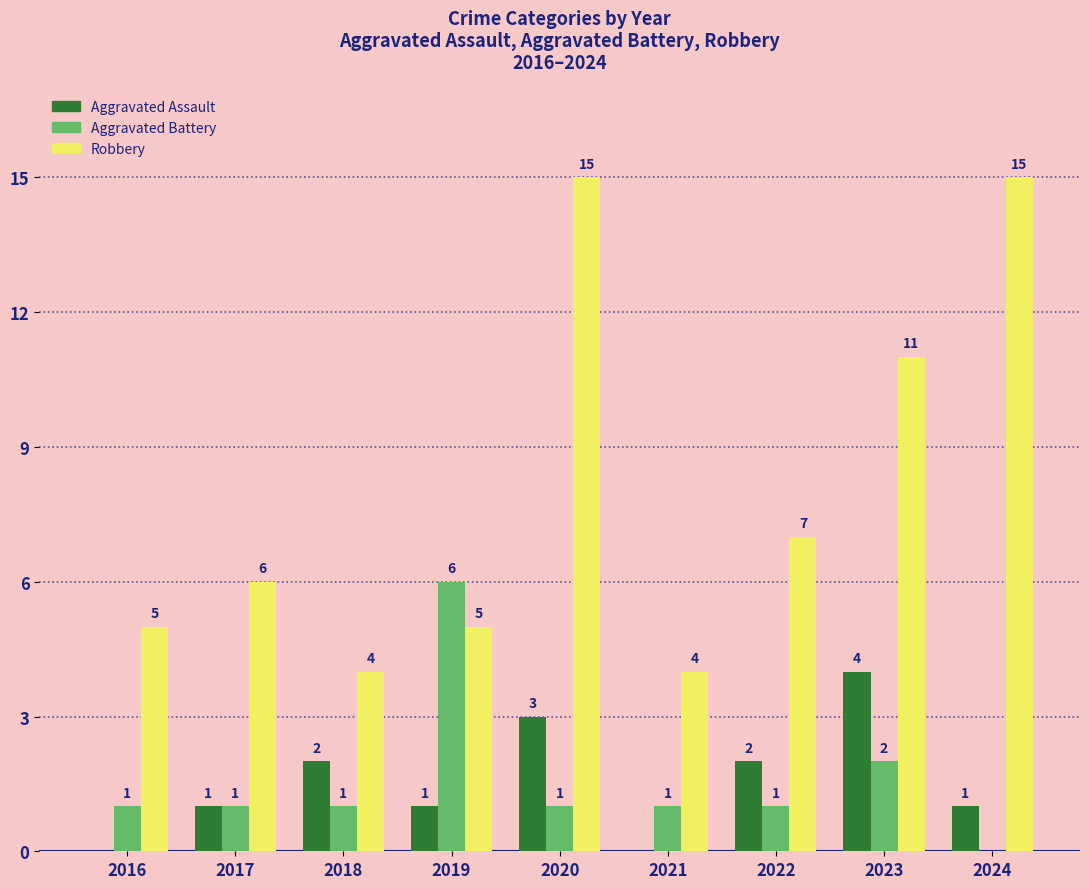

Are the bars horizontal?

No